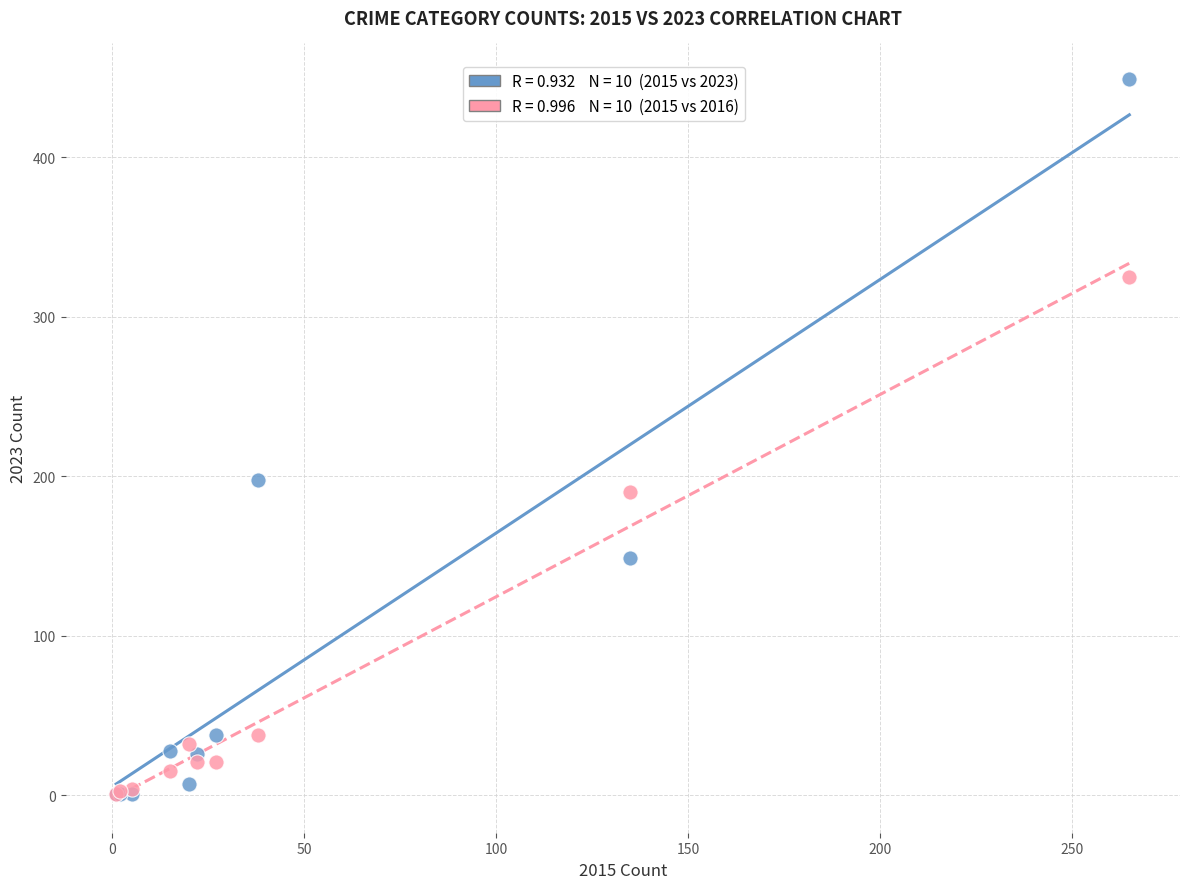

Across all series, what Y value is closest to 225?

198